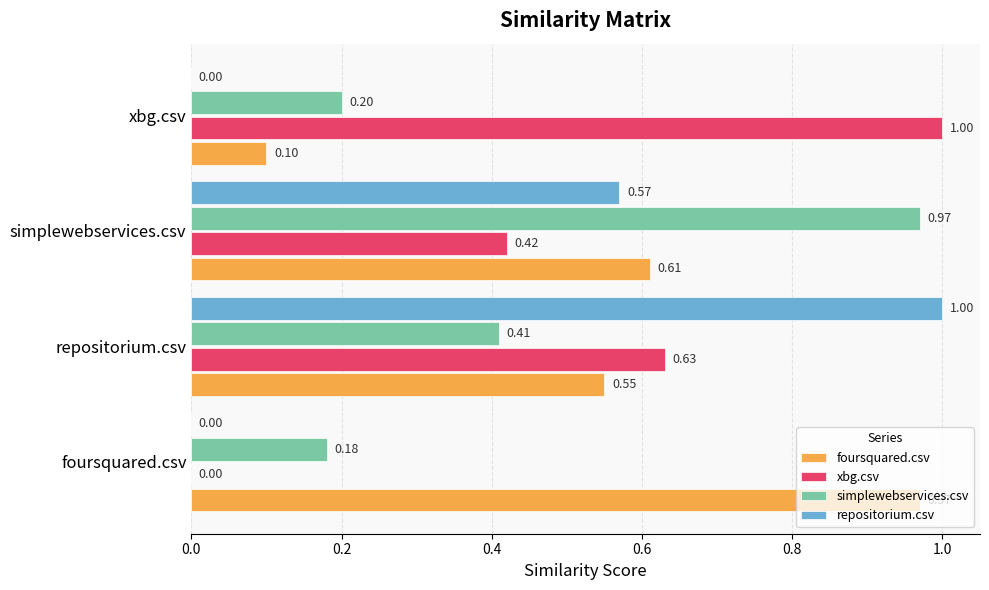

At which category is the sum across all series the highest?

repositorium.csv